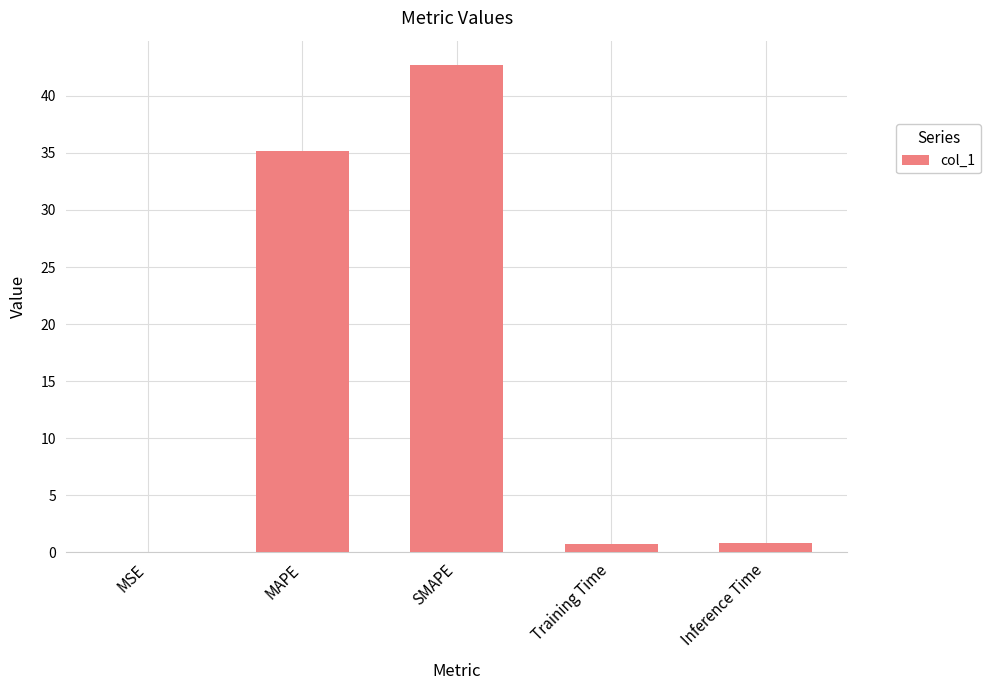

The chart shows a value of 0.8 at Inference Time. True or false?

True